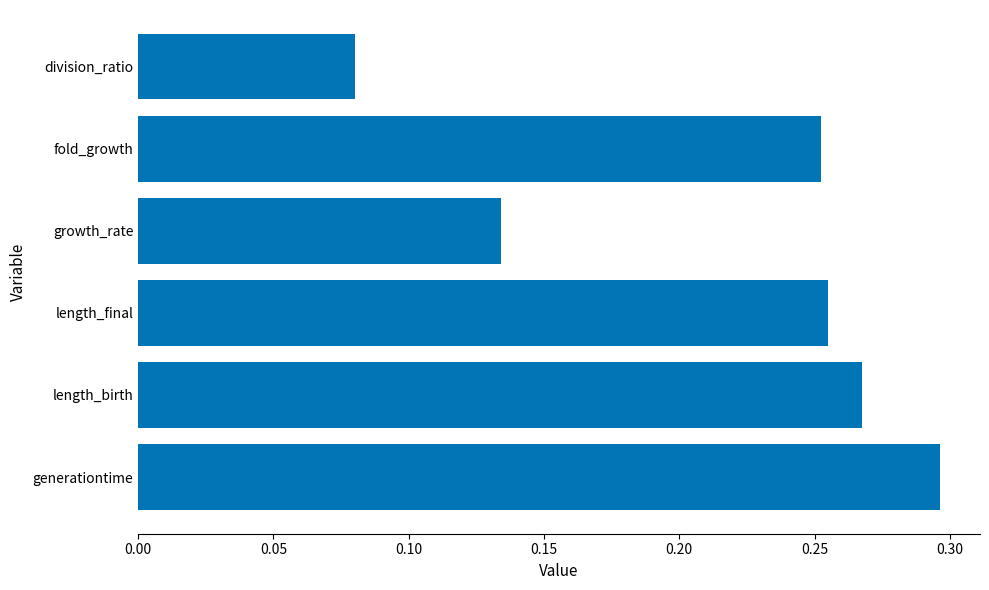

The chart shows a value of 0.4 at fold_growth. True or false?

False